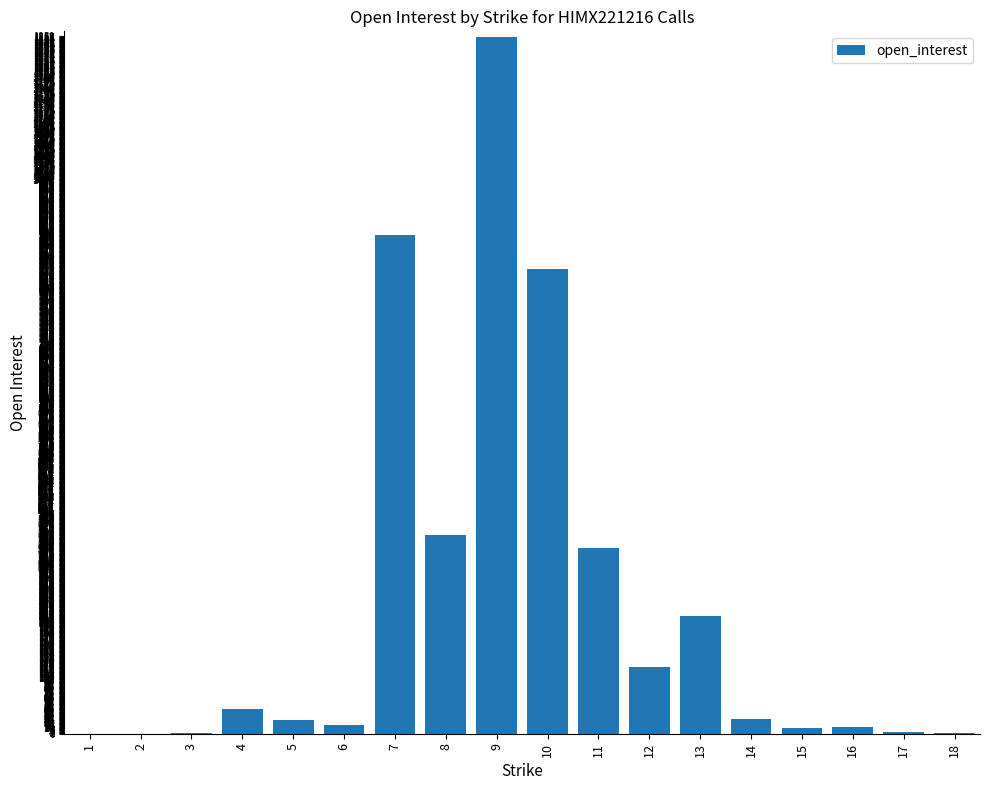

The value at 7 is 900. True or false?

True